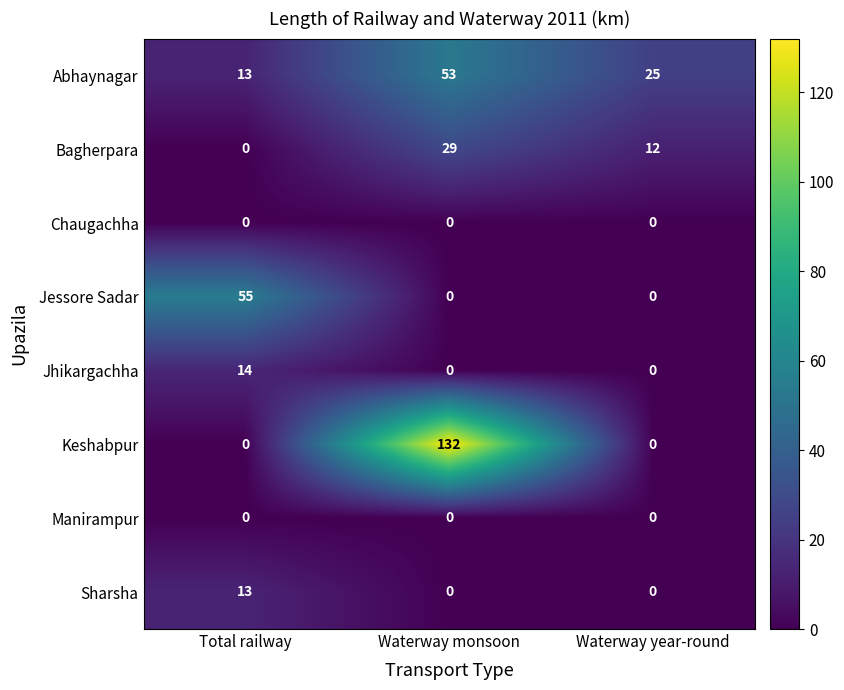

Which series has the largest range (max minus min)?

Keshabpur